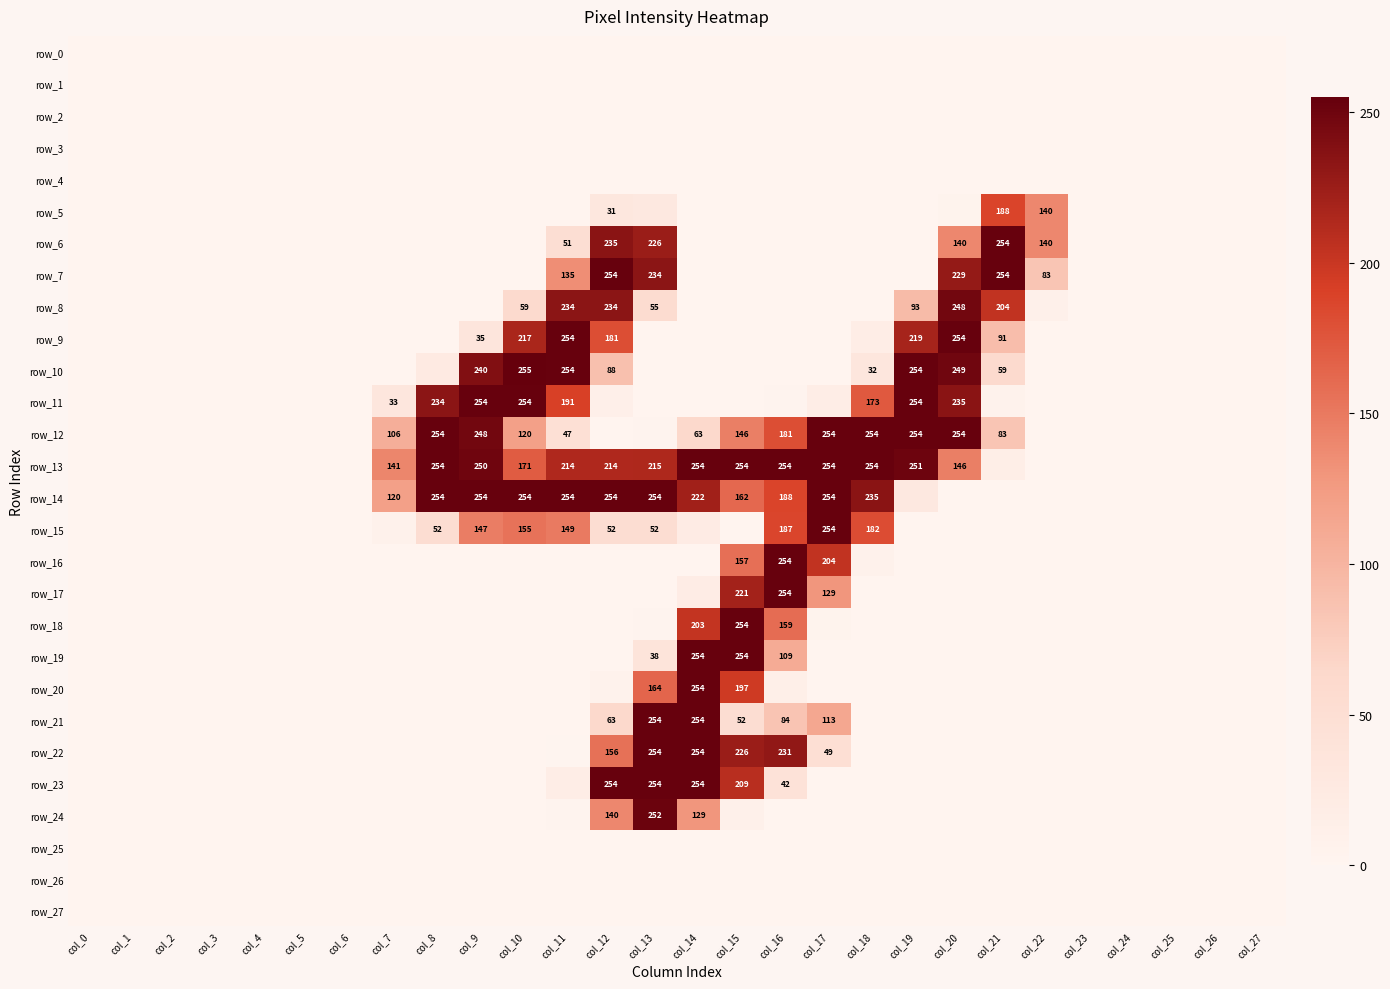

True or false: row_16 has a value of 107 at col_16.

False